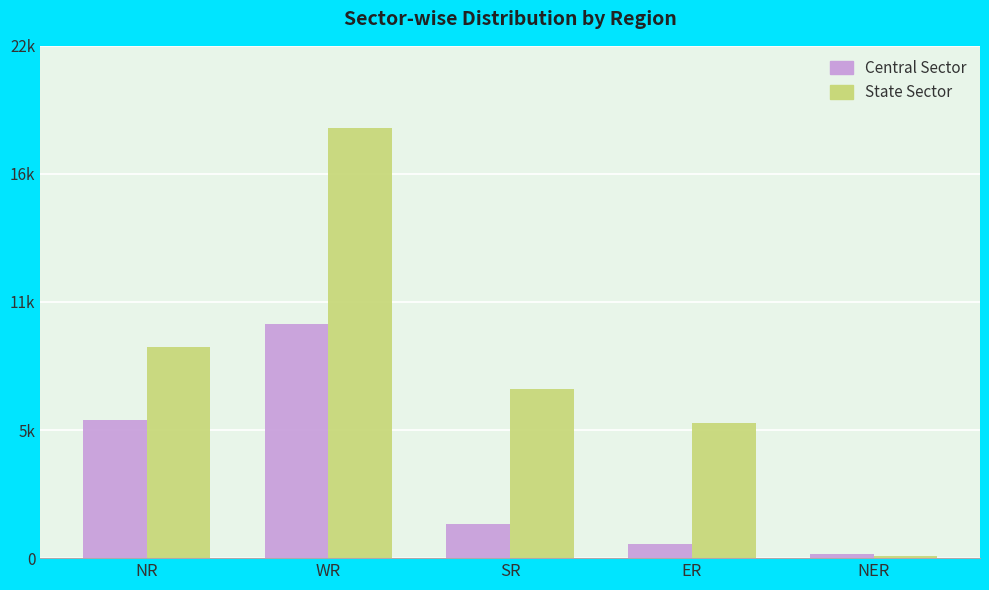

Does the chart contain stacked bars?

No